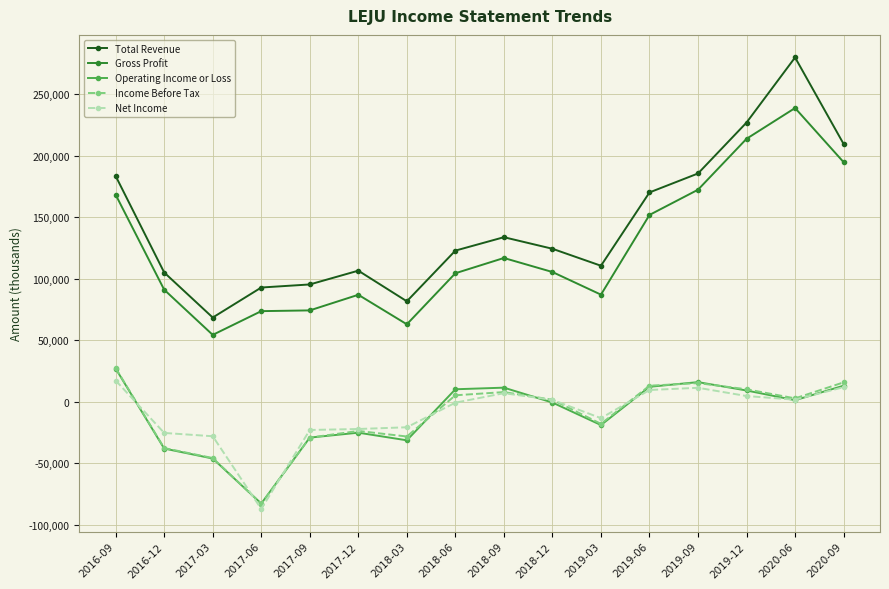

What is the lowest value of the Total Revenue series?

68300